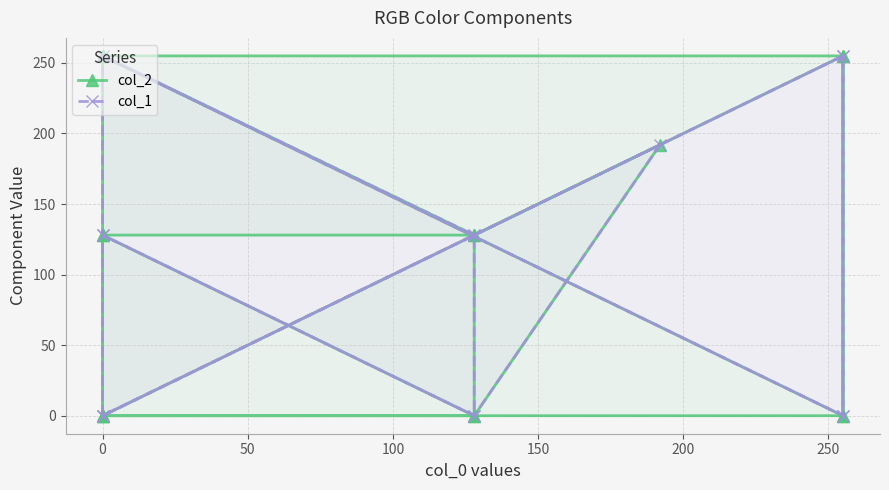

How many times do col_1 and col_2 cross each other?

6